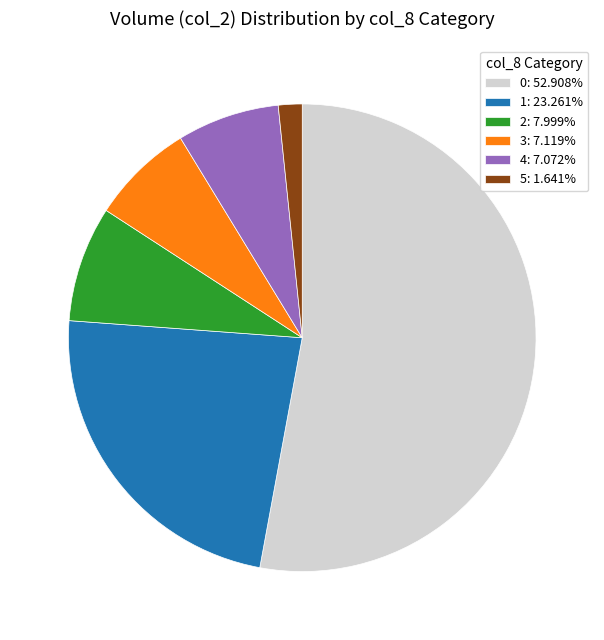

Does 3 represent more than half of the total?

No